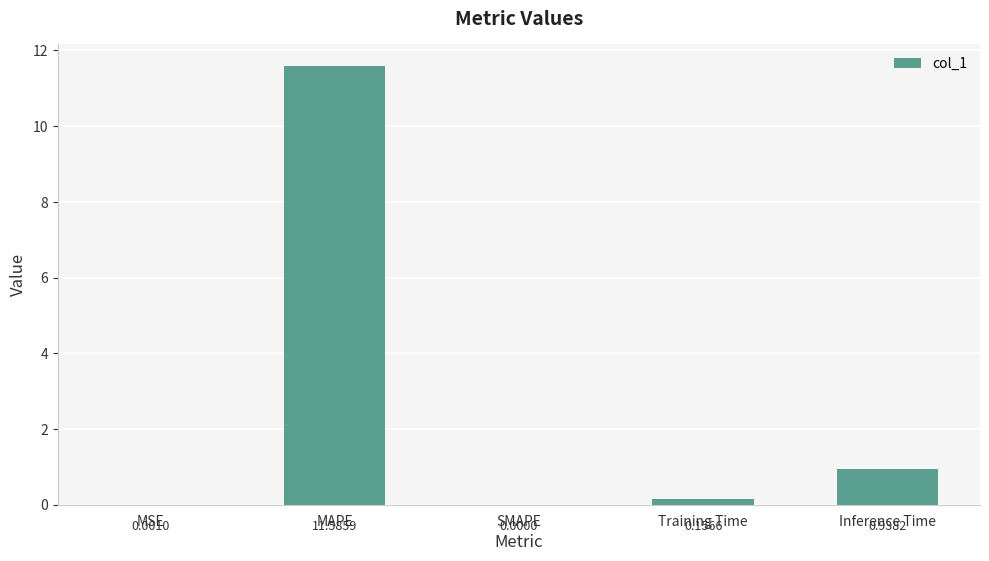

What is the sum of the values at MAPE and Training Time?

11.7